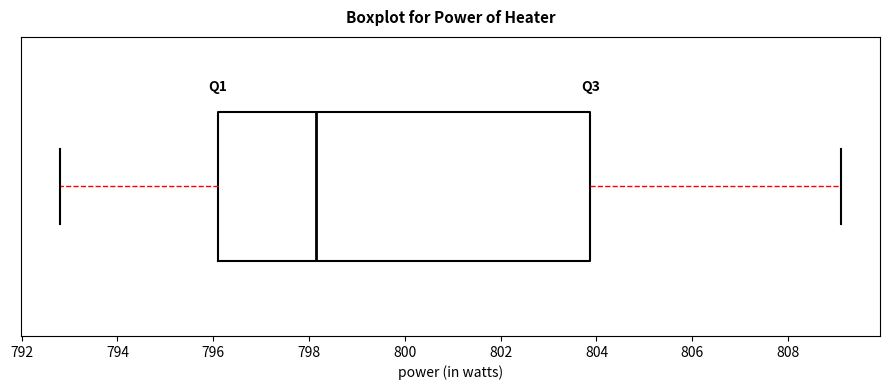

Transcribe this box plot: give where the median line is, the range the box spans, and where the two whiskers end, as read against the x-axis. The values are not printed on the chart, so give them approximately, as read against the axis.

median 798.2, box 796.2 to 803.8, whiskers 792.8 to 809.2